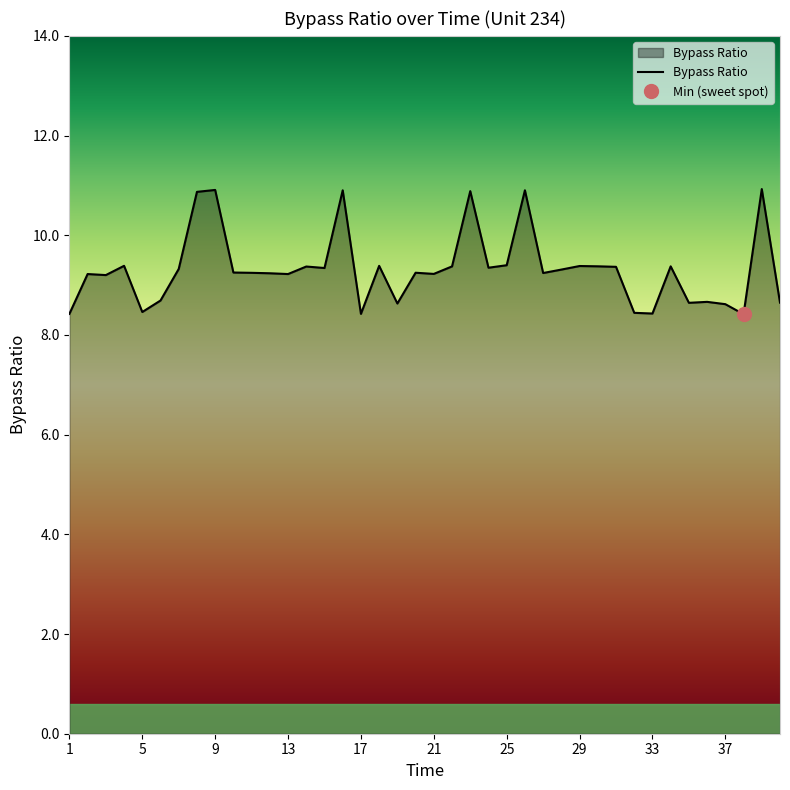

The value at 14 is 9.4. True or false?

True